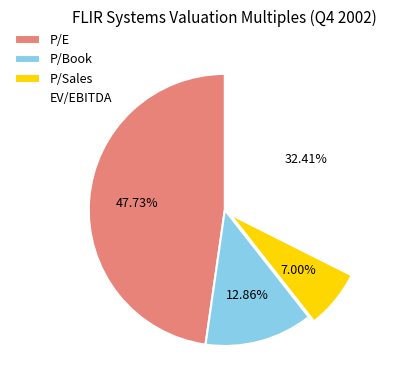

Does any single category account for the majority?

No